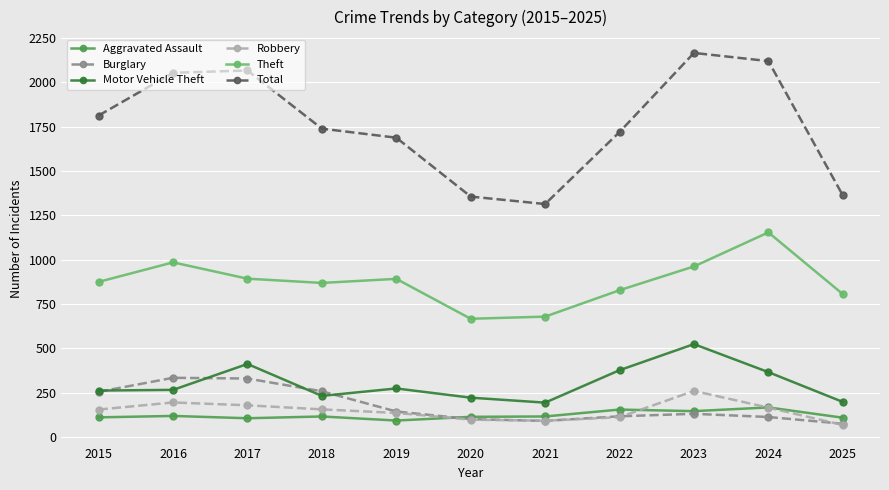

True or false: Total and Theft intersect in this chart.

False